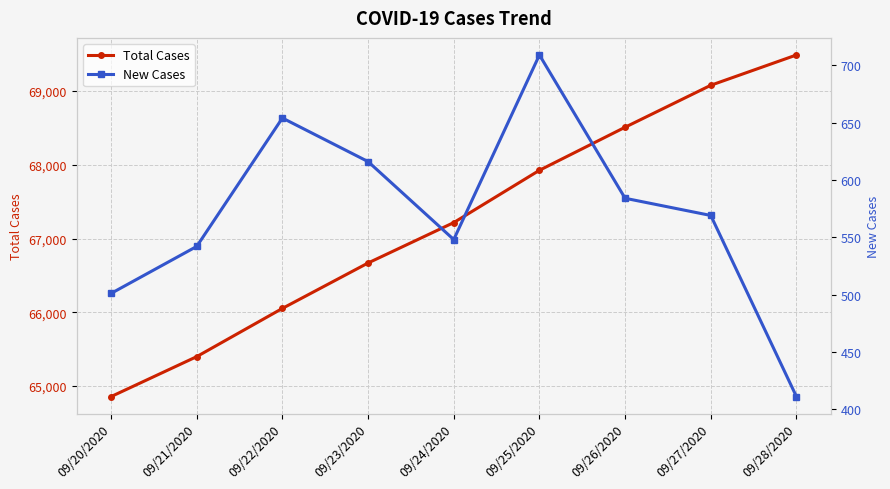

Does the chart display data point markers on the line(s)?

Yes